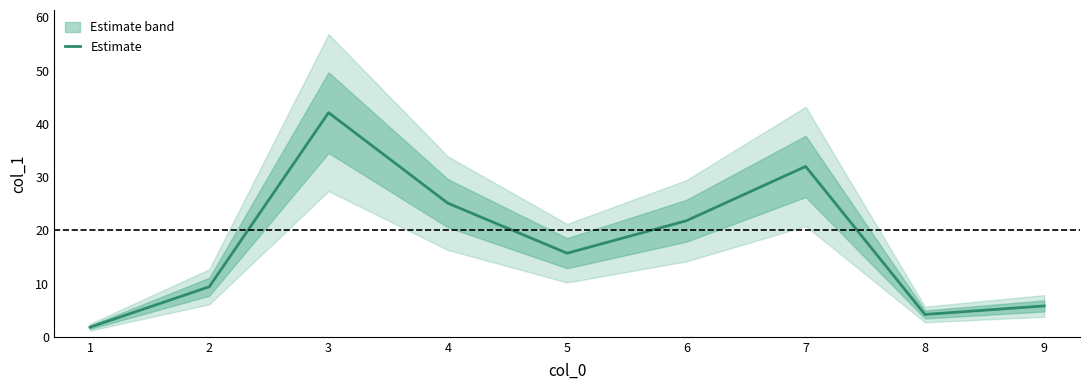

The value at 2 is 9.4. True or false?

True